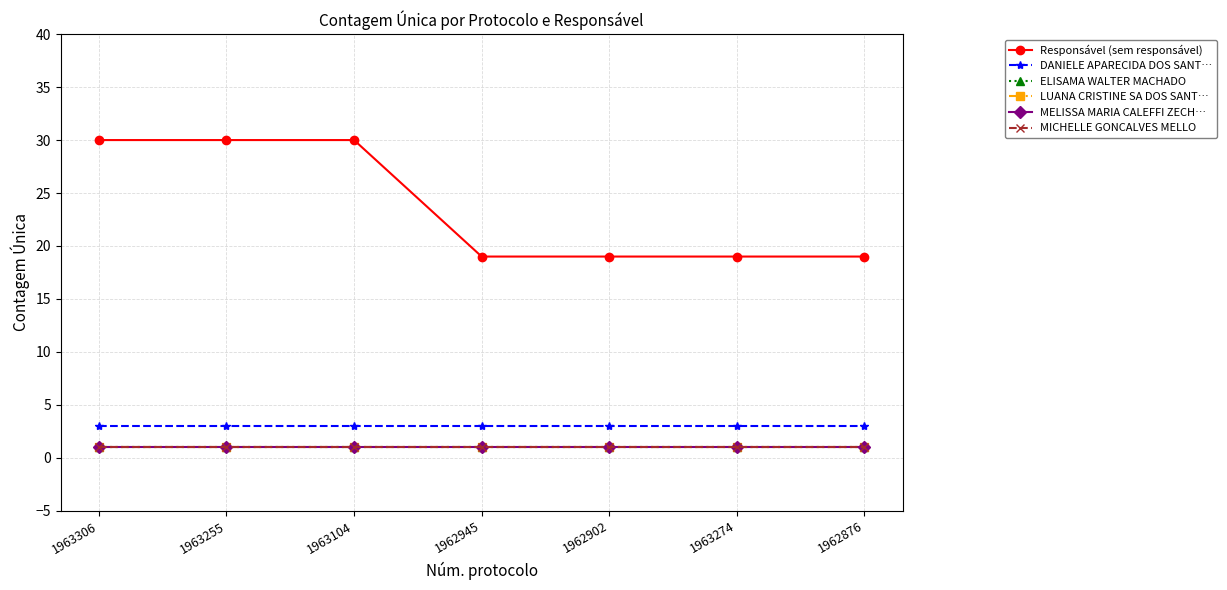

Is the value of LUANA CRISTINE SA DOS SANT… at 1962902 greater than the value of ELISAMA WALTER MACHADO at 1963104?

No